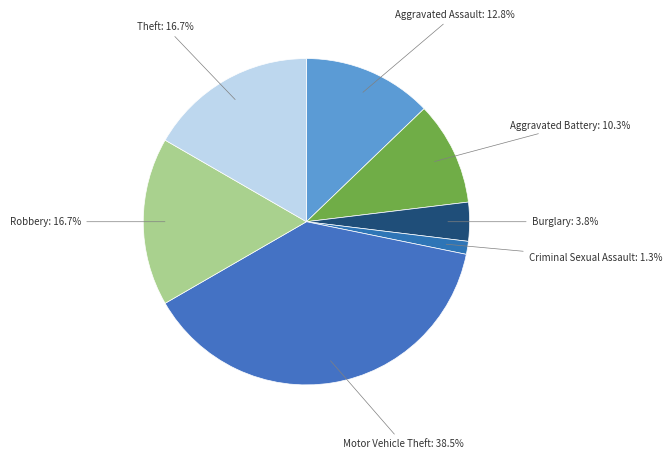

What is the largest slice in the pie chart?

Motor Vehicle Theft